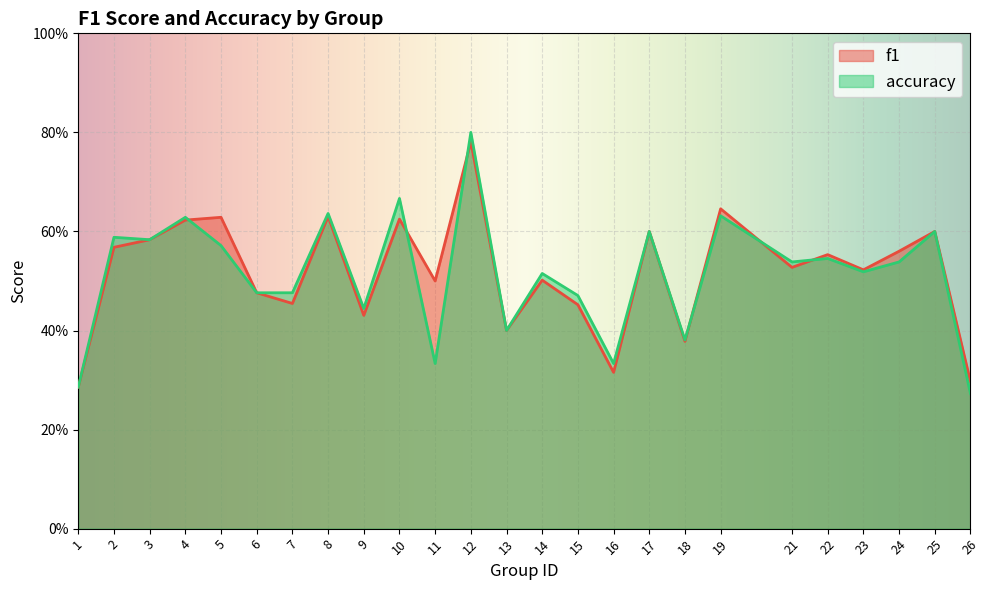

What is the greatest value displayed?

0.8